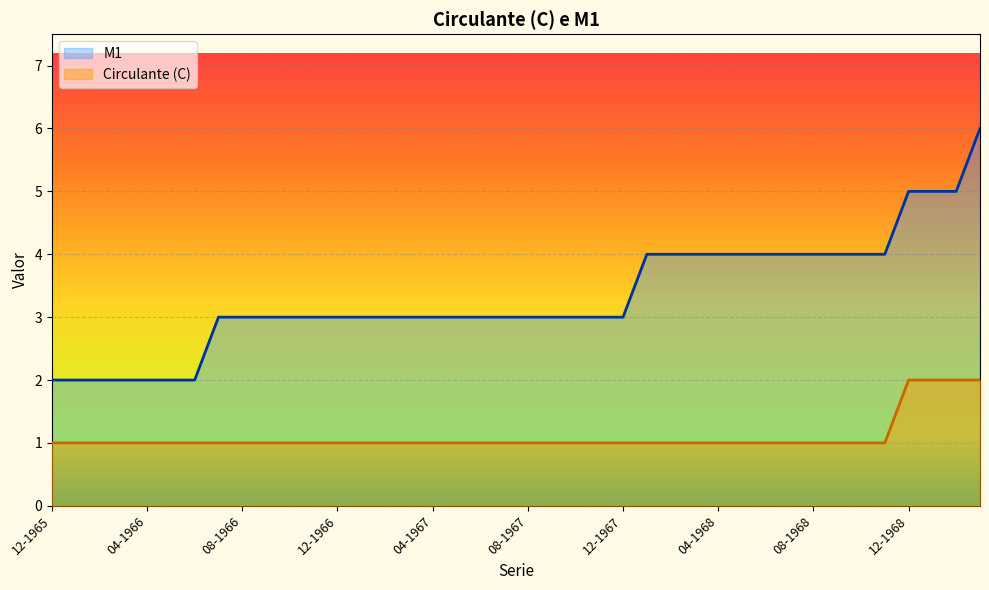

What is the label of the 16th point from the left?

03-1967